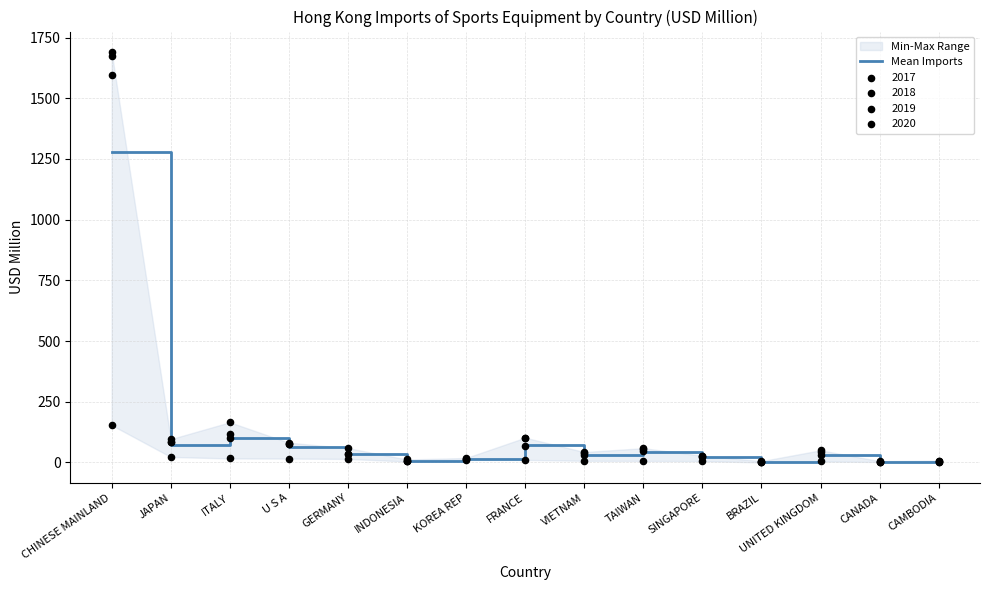

What is the change in value from FRANCE to VIETNAM?

-39.7